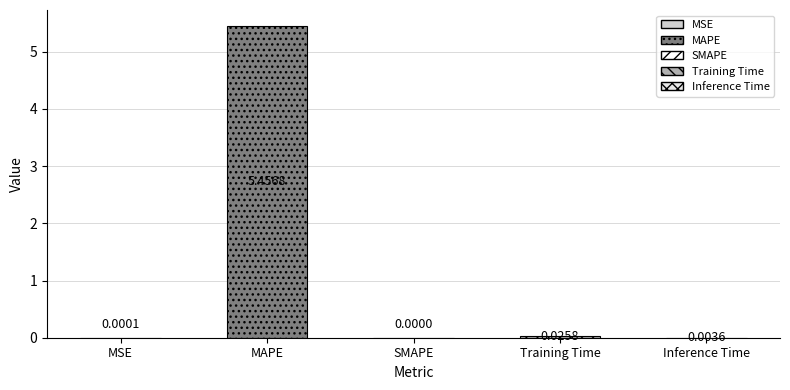

Which has a higher value, Training Time or Inference Time?

Training Time